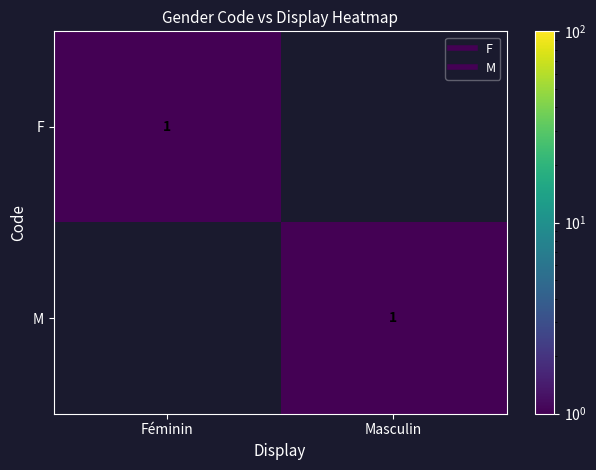

How many positive values does the M series have?

1